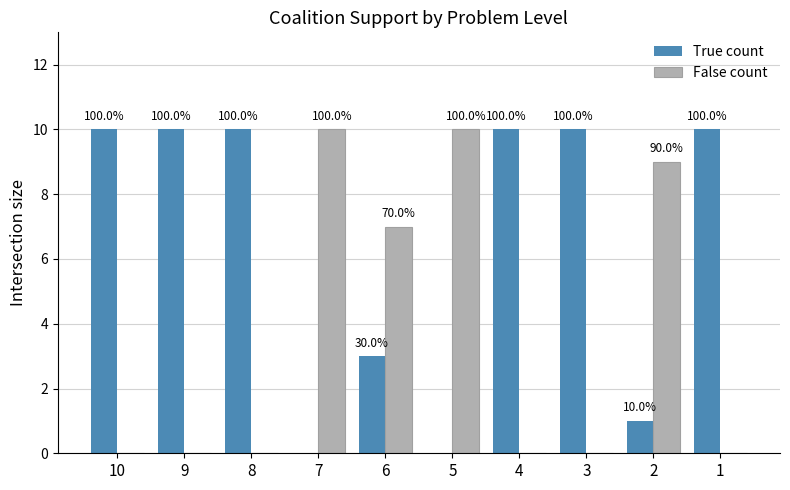

What is the sum of all True count values?

64